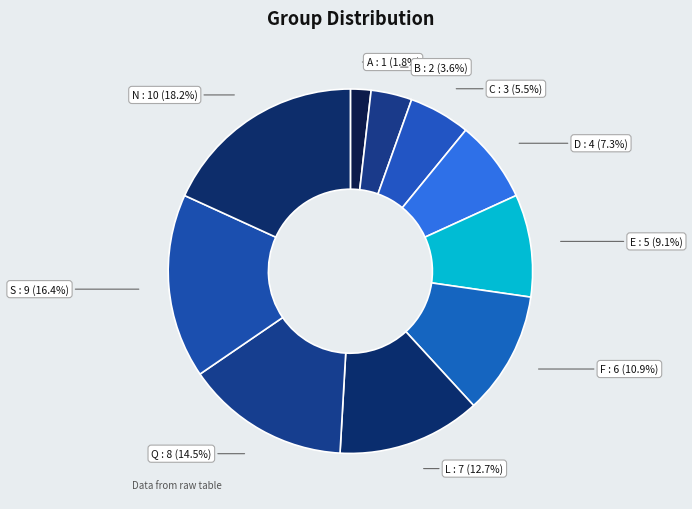

Count the number of slices in the pie.

10